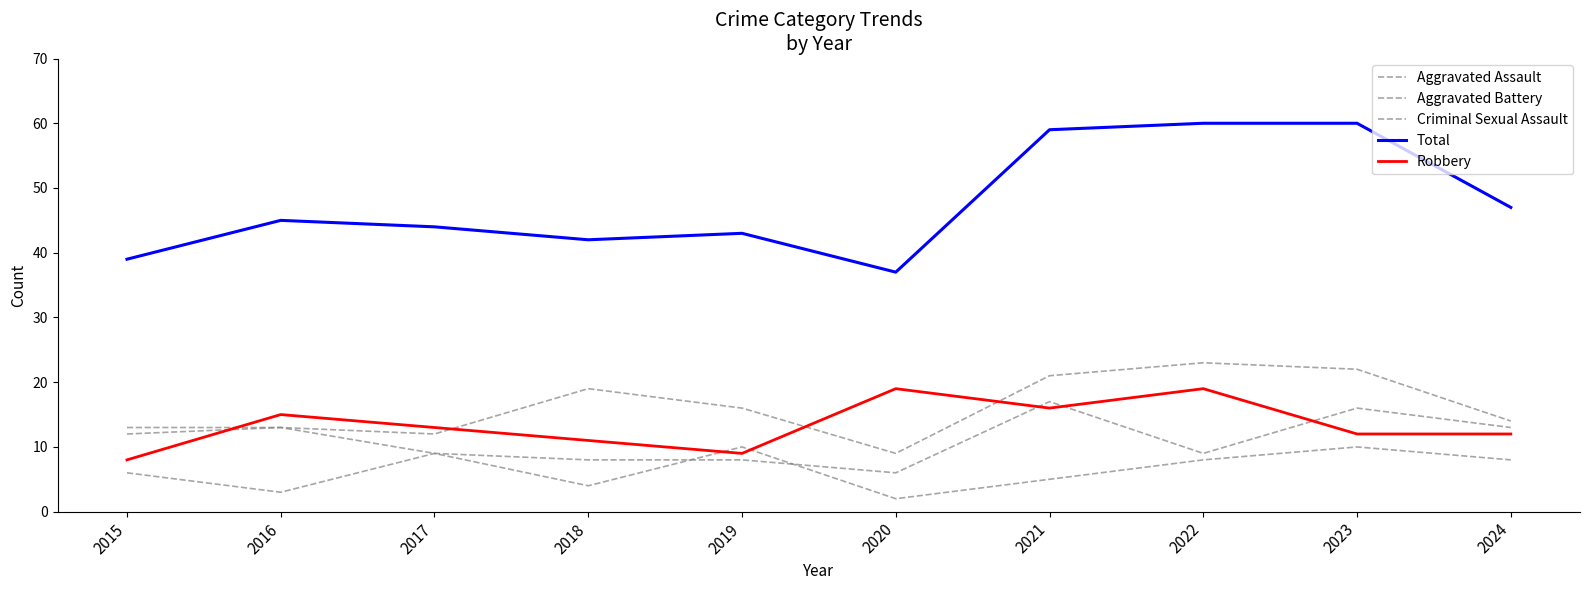

Reading left to right, extract all data points from this chart.

Aggravated Assault: 12	13	12	19	16	9	21	23	22	14
Aggravated Battery: 13	13	9	8	8	6	17	9	16	13
Criminal Sexual Assault: 6	3	9	4	10	2	5	8	10	8
Total: 39	45	44	42	43	37	59	60	60	47
Robbery: 8	15	13	11	9	19	16	19	12	12